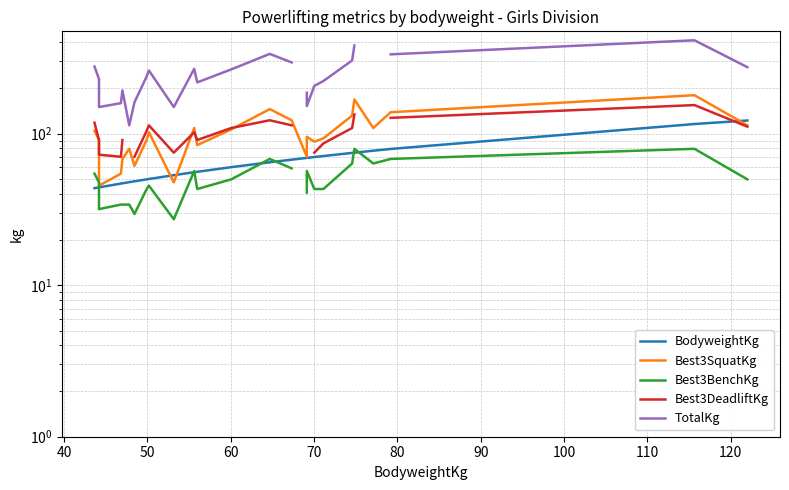

True or false: Best3DeadliftKg and Best3SquatKg cross at least once.

True